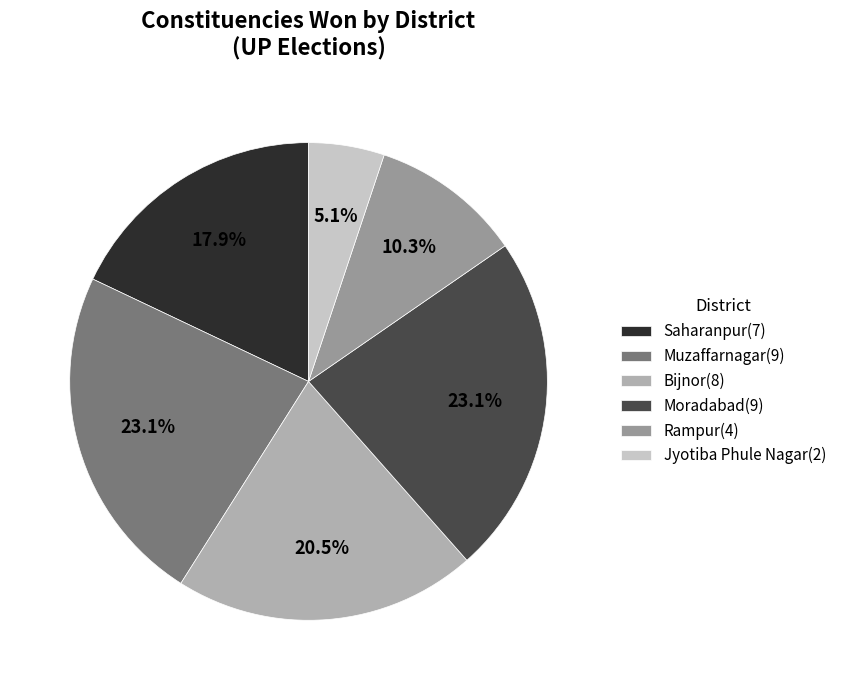

How many segments does this pie chart have?

6